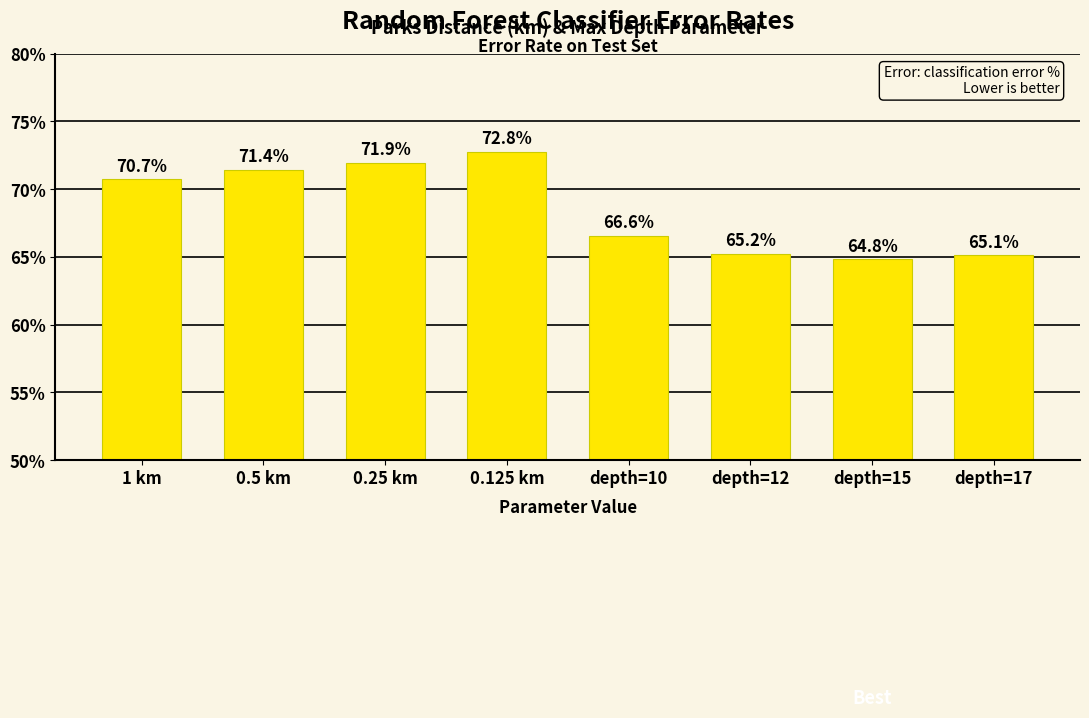

What is the smallest value displayed?

64.8